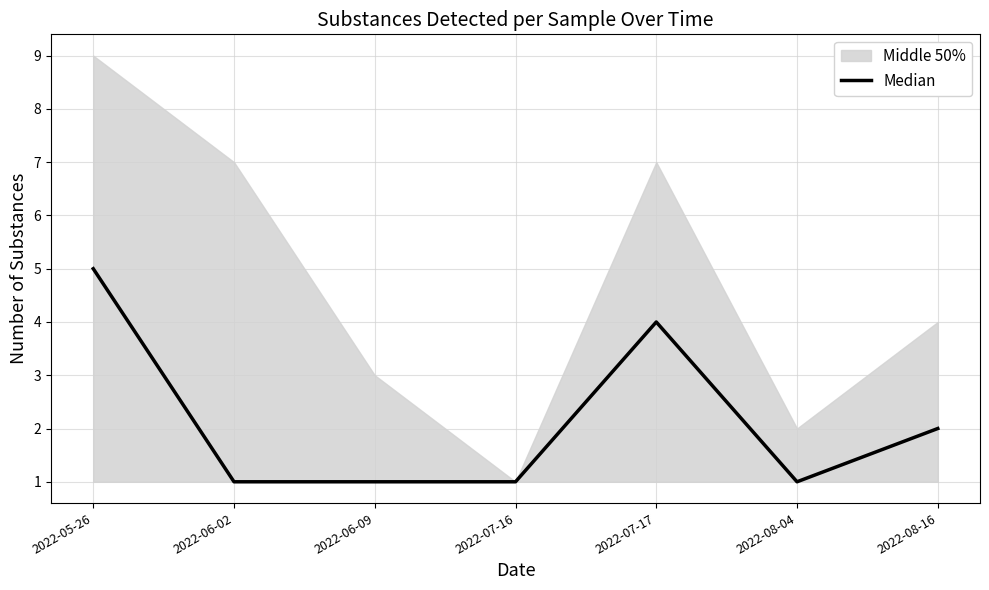

True or false: the data shows 1 at 2022-06-02.

False